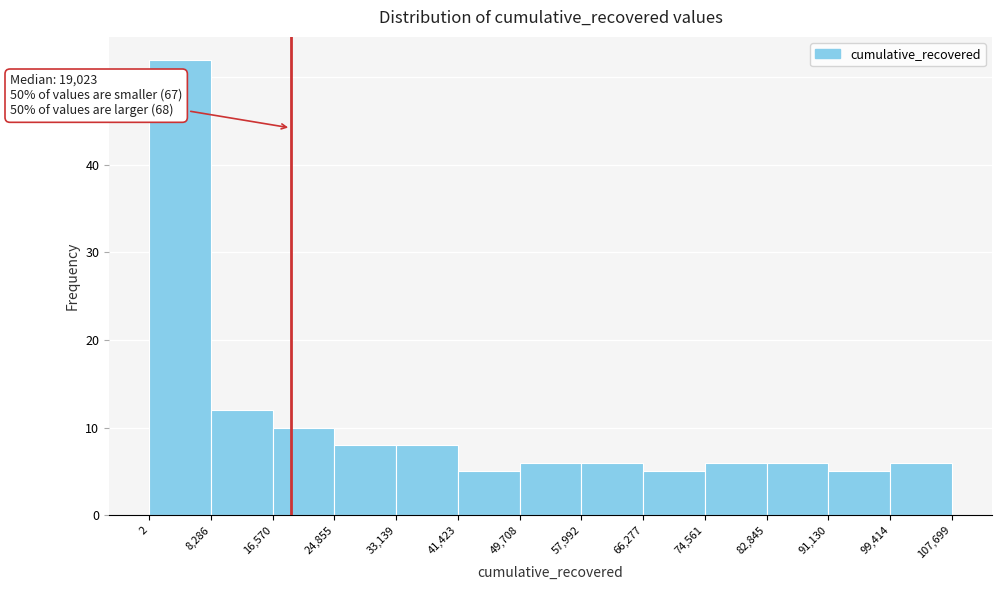

Which range on the x-axis has the tallest bar?

2 to 8,286